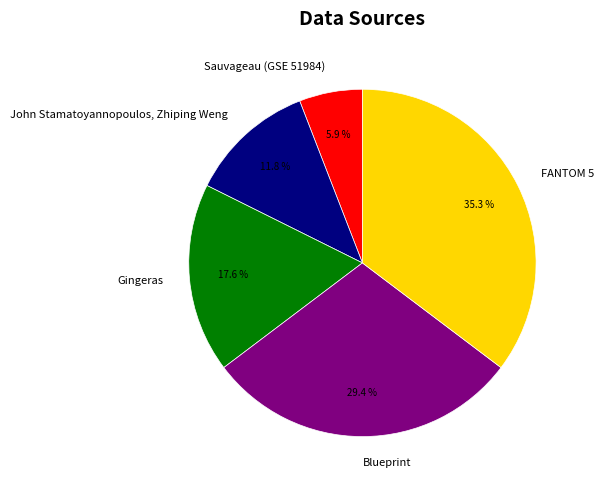

The John Stamatoyannopoulos, Zhiping Weng slice represents 12% of the pie. True or false?

True